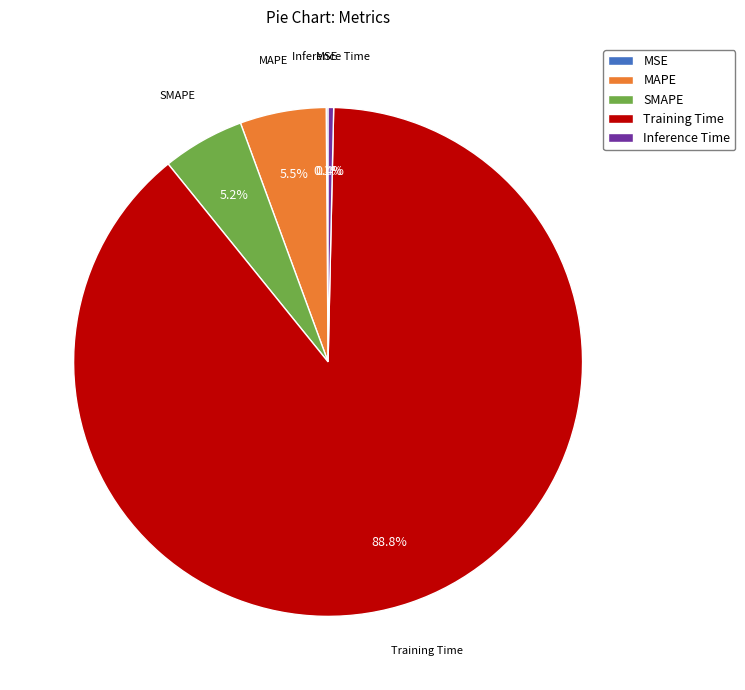

Which slice is the largest?

Training Time